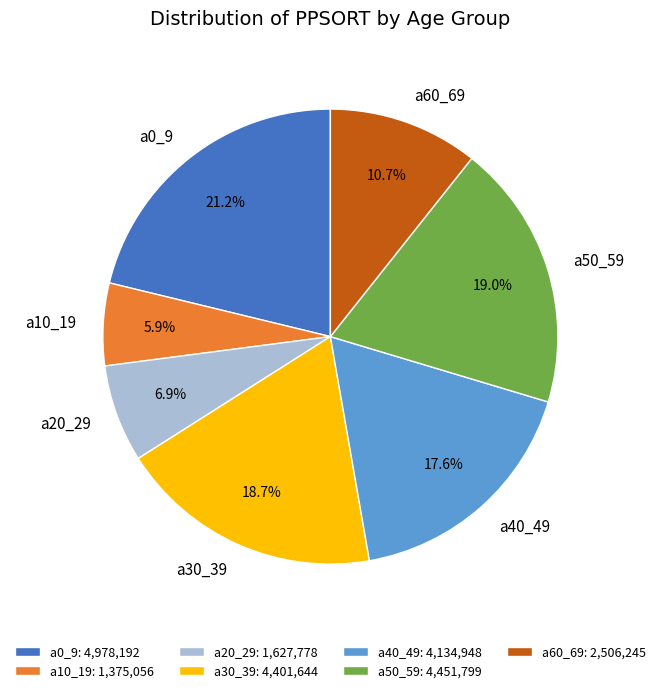

Which has a higher value, a40_49 or a30_39?

a30_39